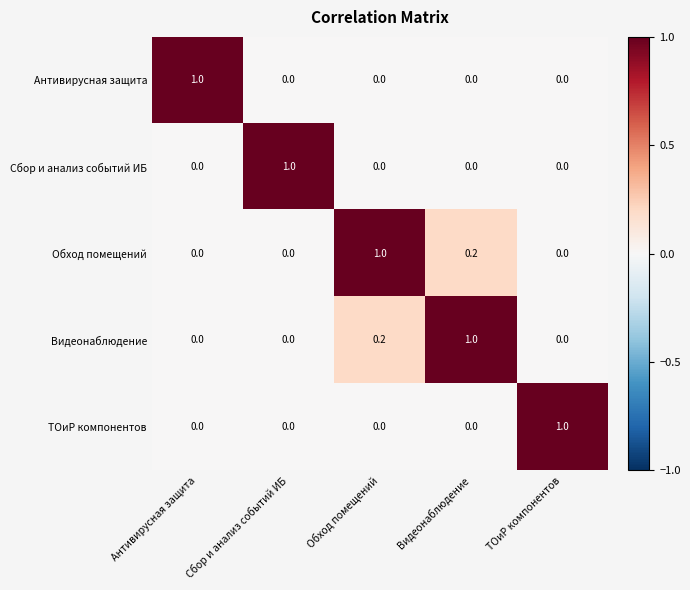

What is the spread (max minus min) of values at Сбор и анализ событий ИБ?

1.0